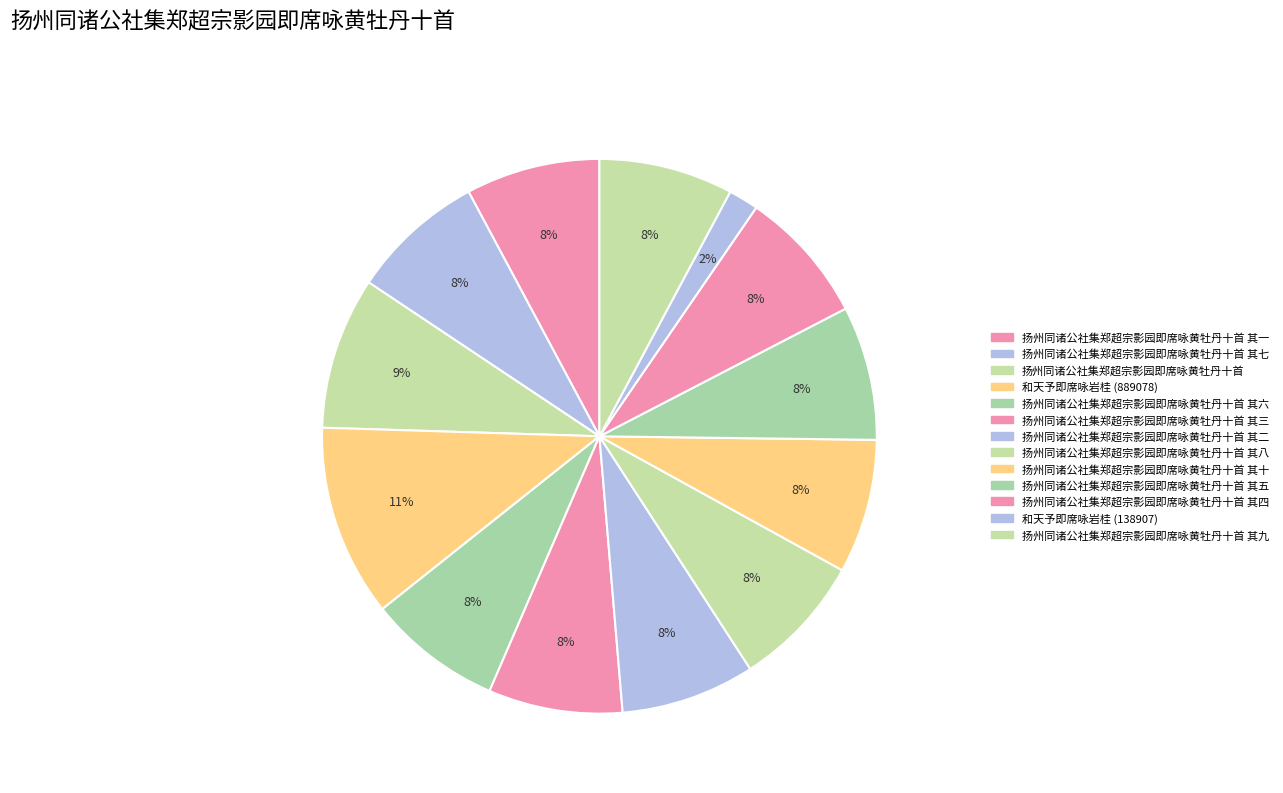

Combined, do 扬州同诸公社集郑超宗影园即席咏黄牡丹十首 其五 and 扬州同诸公社集郑超宗影园即席咏黄牡丹十首 其九 account for over 50%?

No